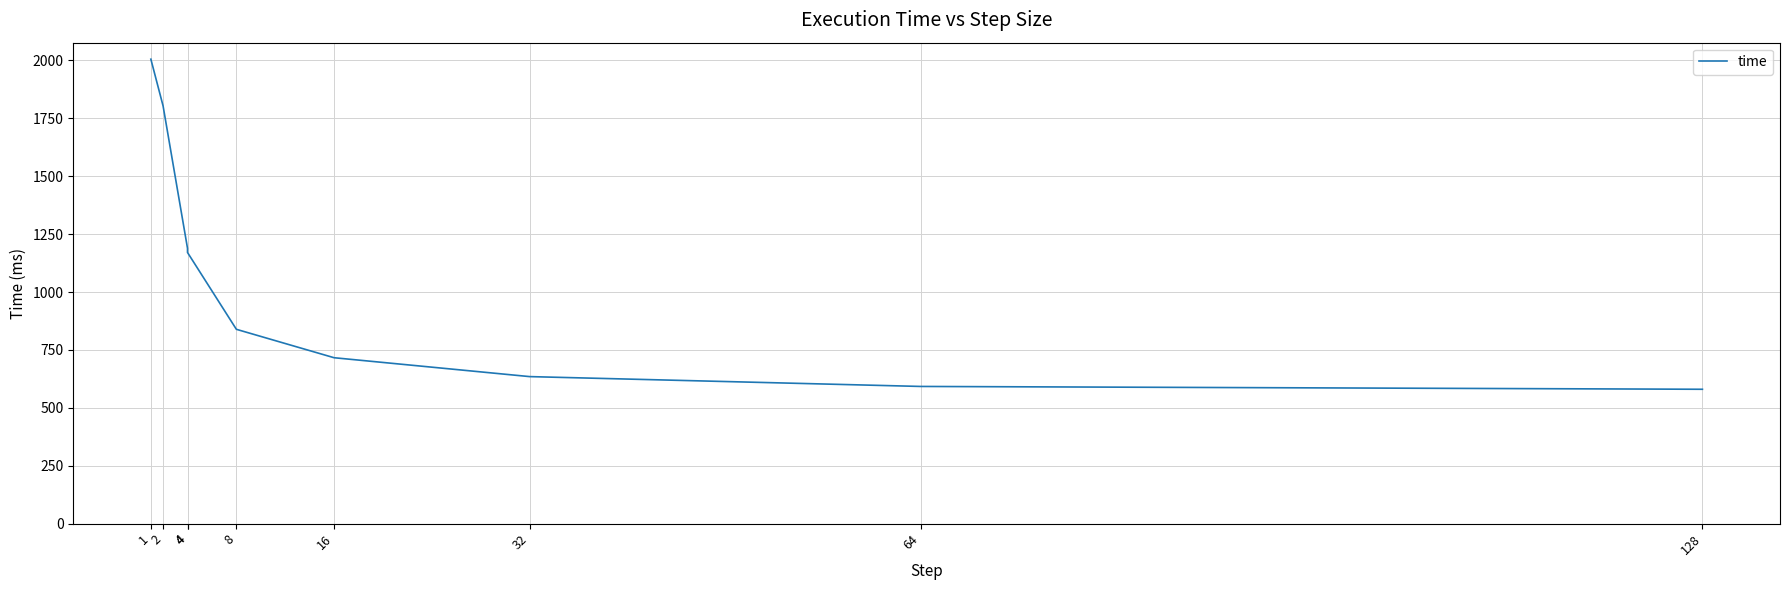

Is this an area chart (filled region under the line)?

No